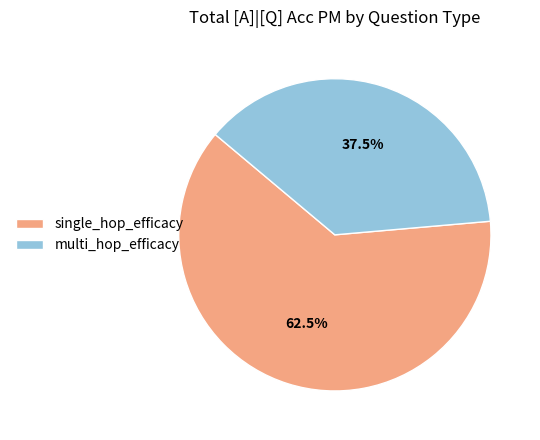

Between single_hop_efficacy and multi_hop_efficacy, which is larger?

single_hop_efficacy